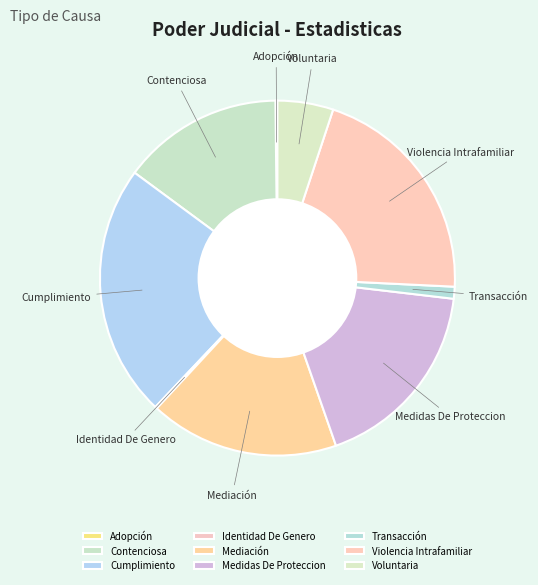

What is the ratio of the value at Mediación to the value at Cumplimiento?

0.7